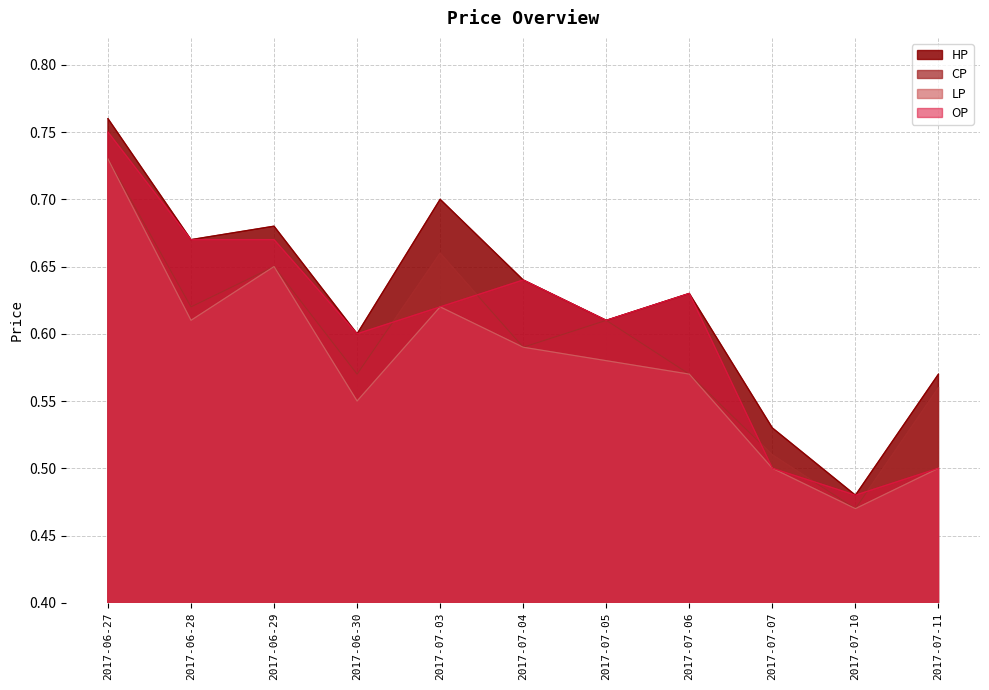

Which series has the widest spread of values?

HP